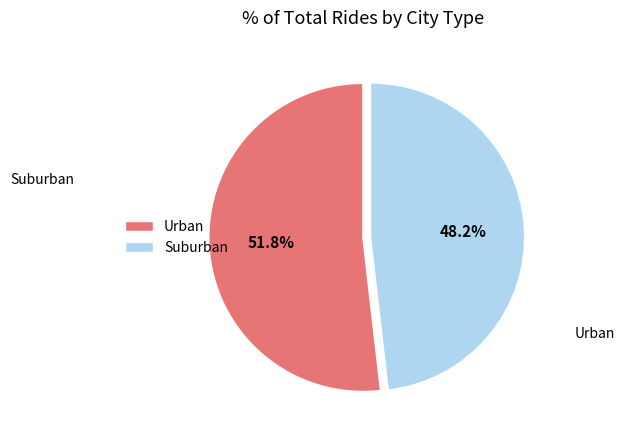

Rank the categories by value from highest to lowest.

Urban, Suburban